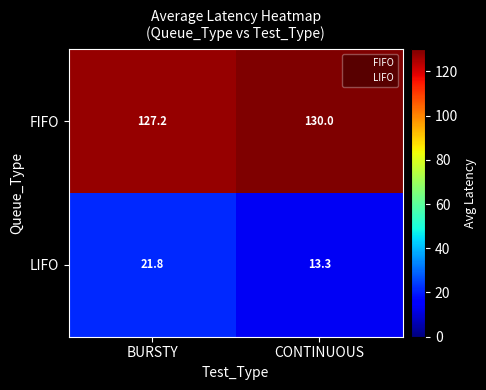

At which category is the sum across all series the highest?

BURSTY